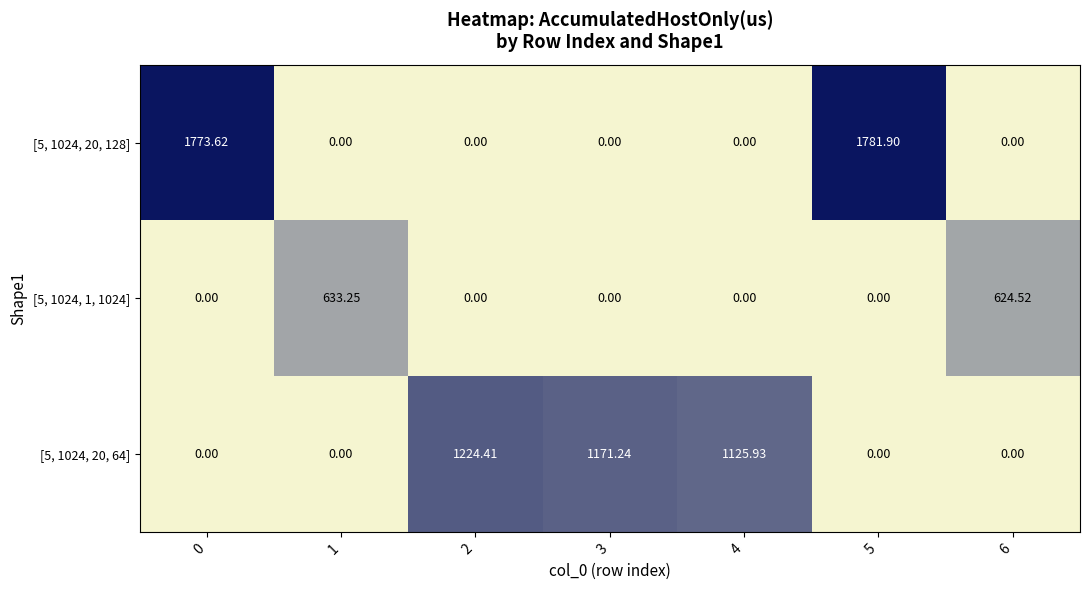

At which category is the sum across all series the highest?

5